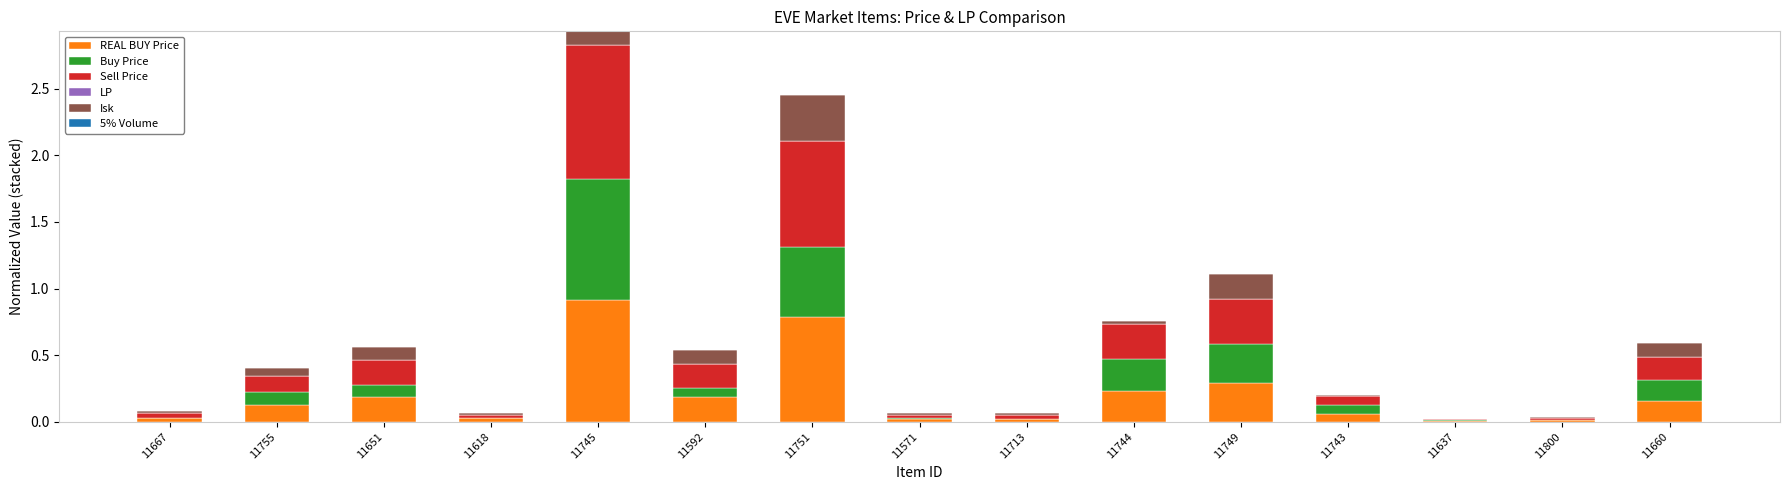

Does the chart contain stacked bars?

Yes